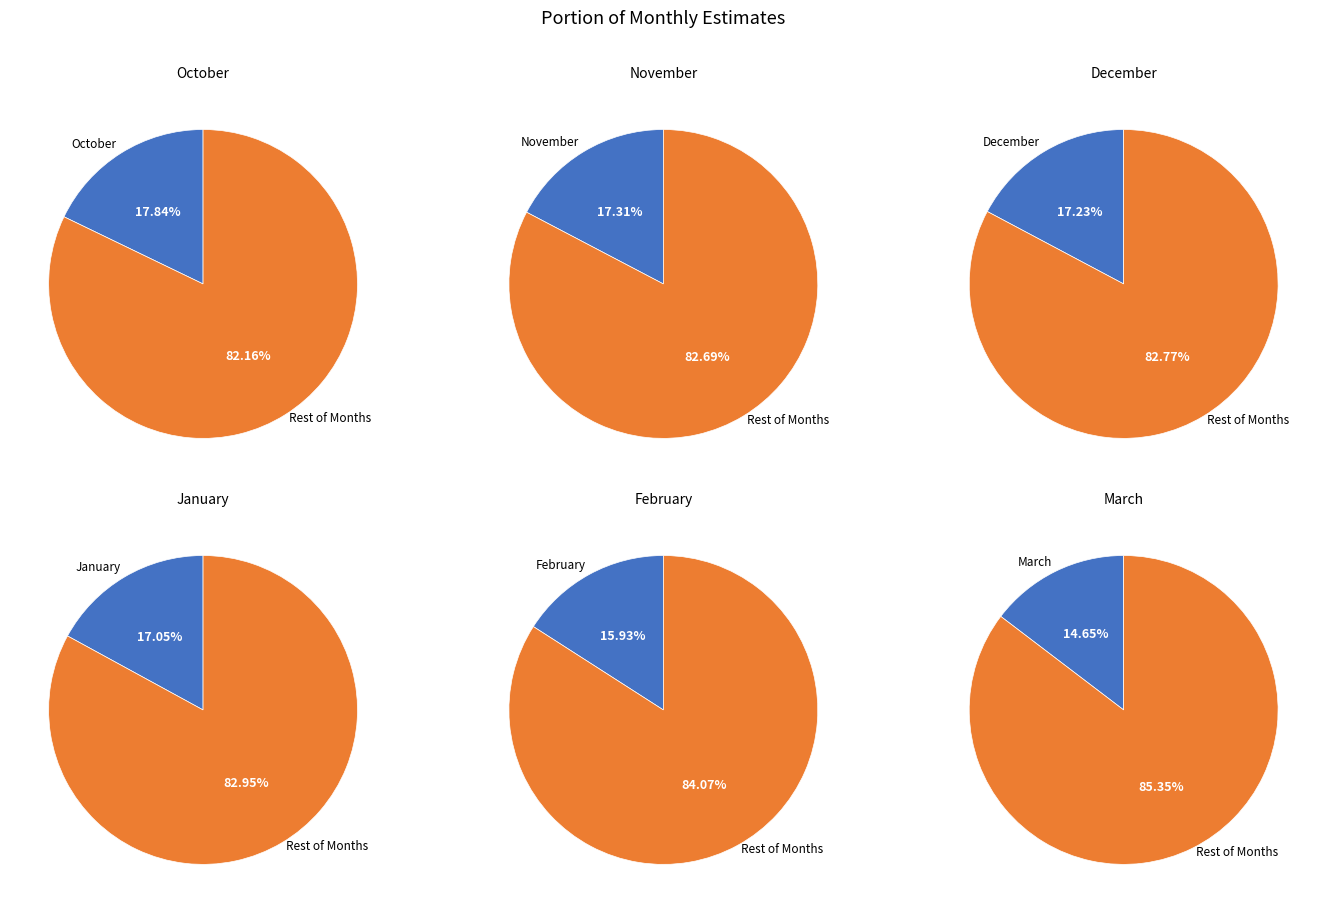

To the nearest percent, what is the average slice percentage?

17%